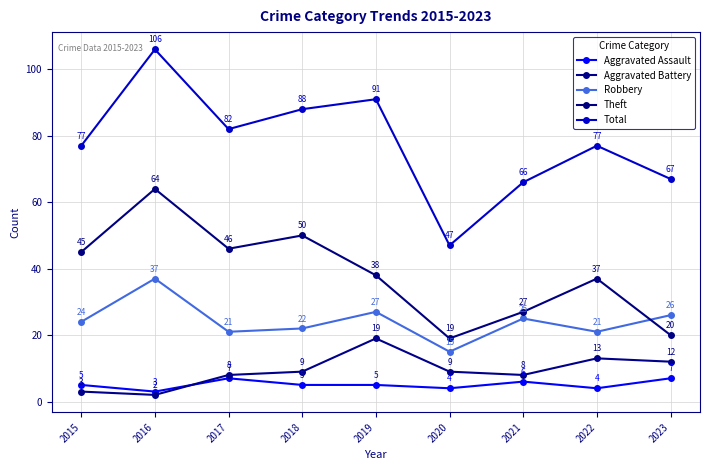

How many data points does each series have?

9